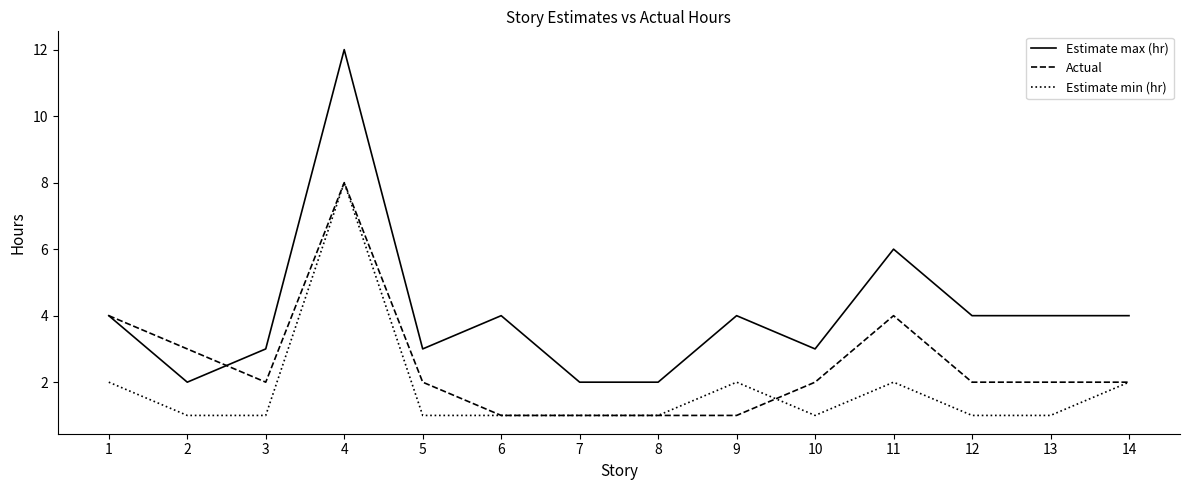

What are all the series names shown in the legend?

Estimate max (hr), Actual, Estimate min (hr)